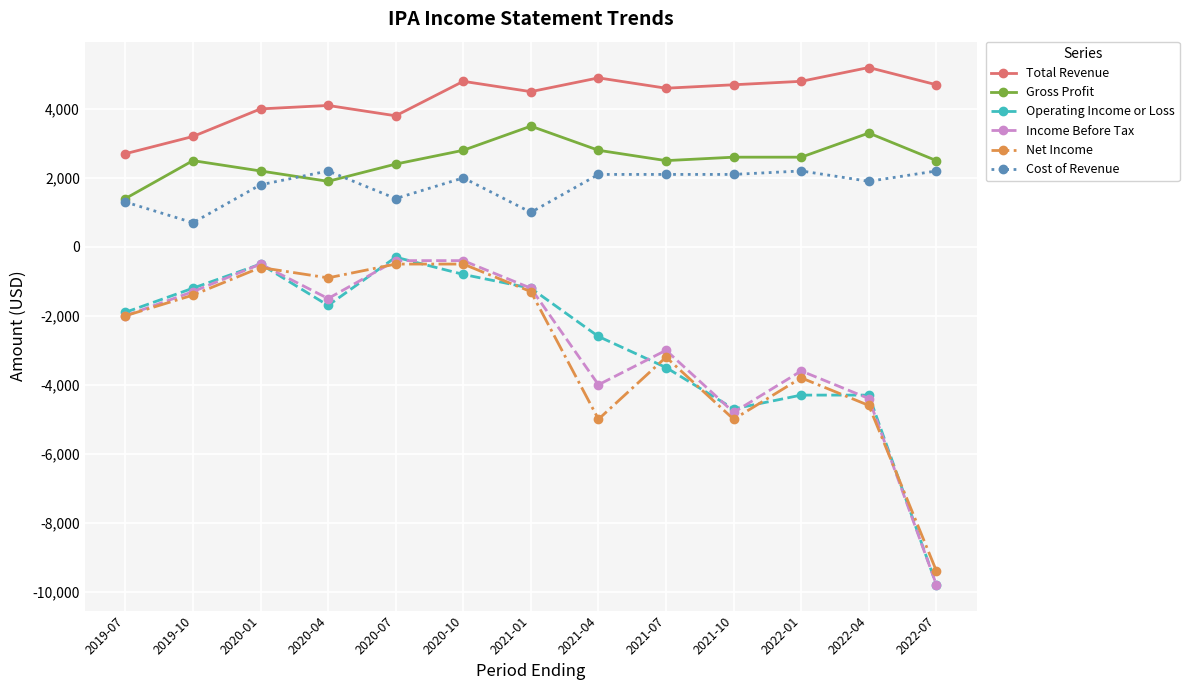

True or false: Gross Profit has a value of 1691 at 2021-07.

False